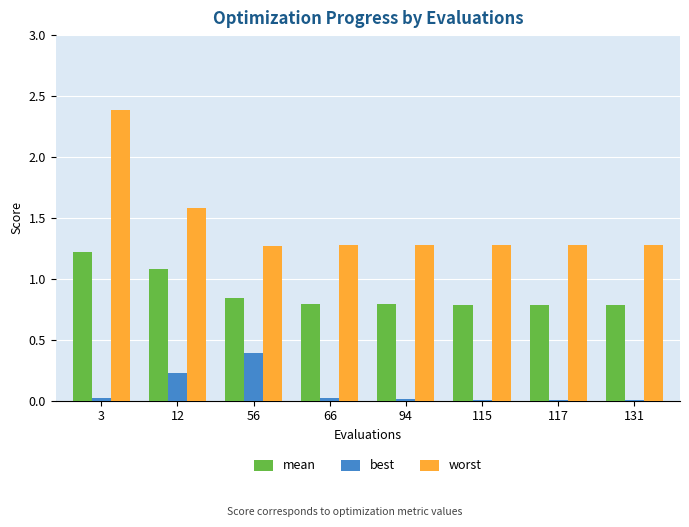

True or false: worst has a value of 1.3 at 131.

True